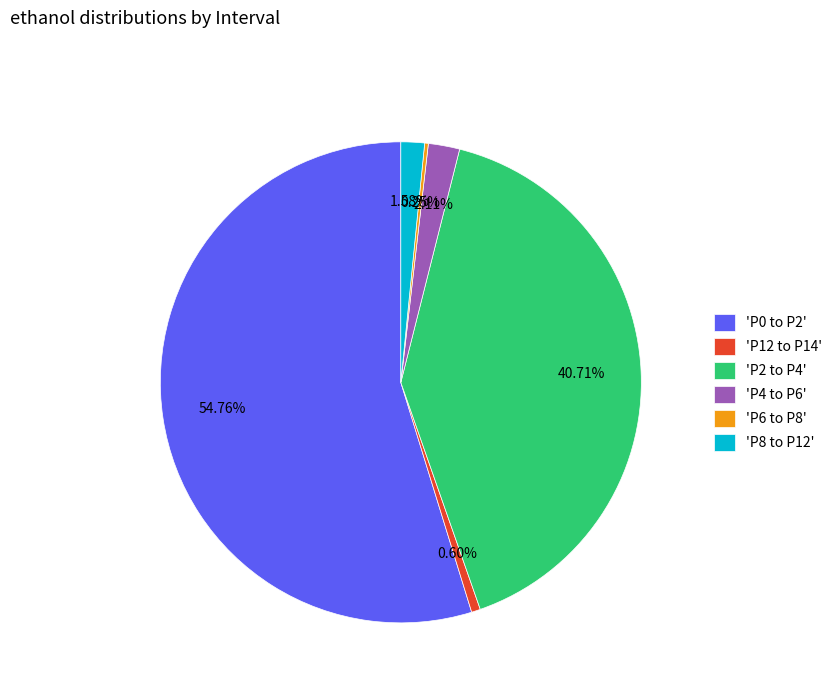

To the nearest percent, what is the average slice percentage?

17%